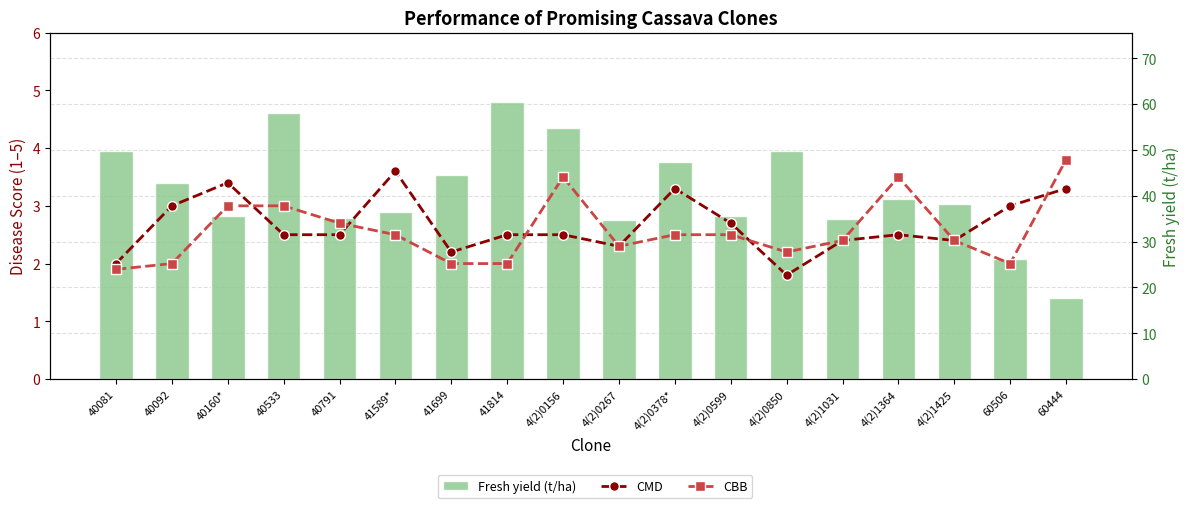

How many values in the CMD series exceed 2?

16